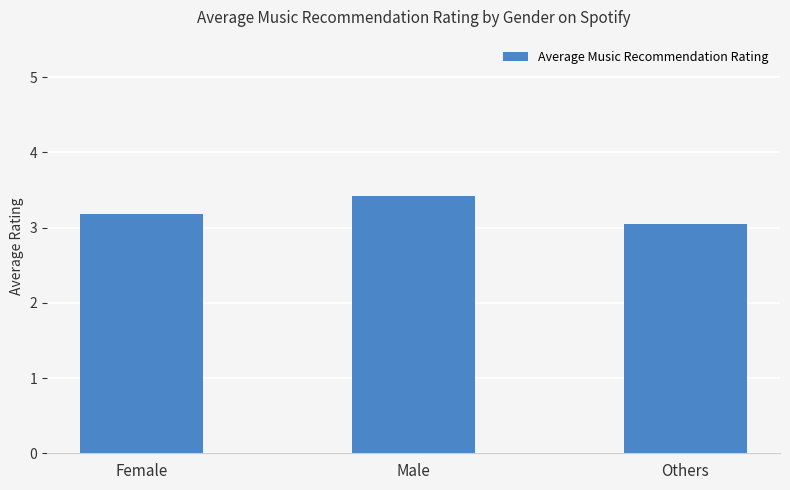

Is it true that the value at Female is 5.5?

False